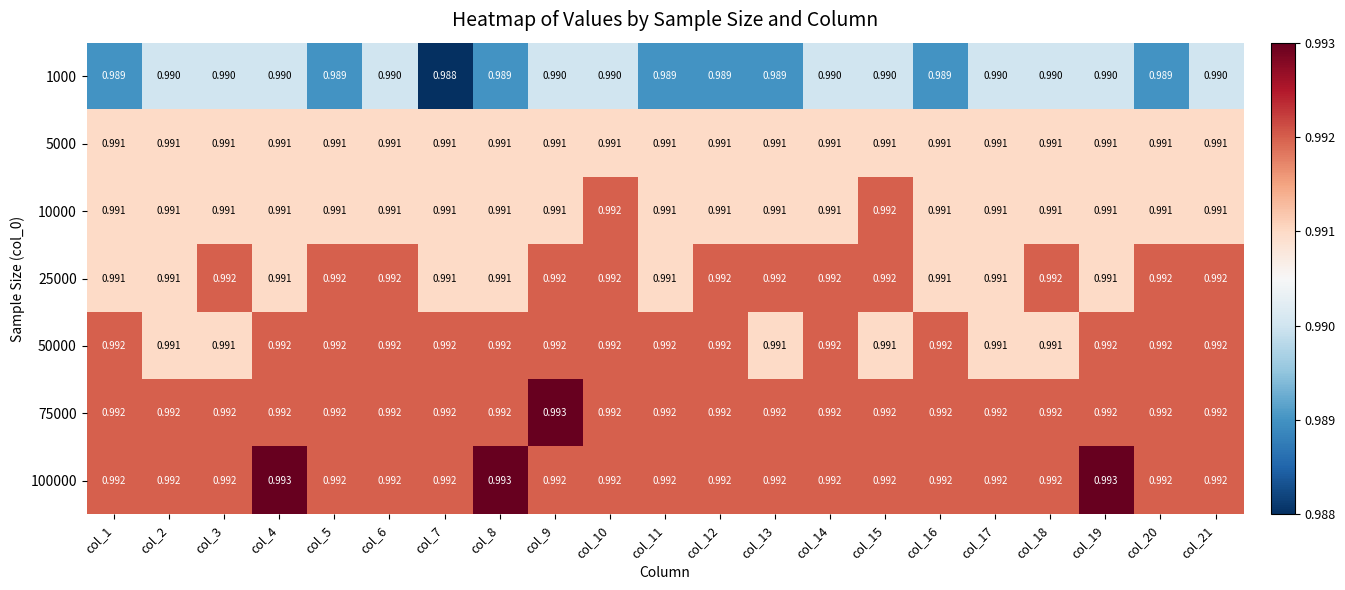

List the series in order of their peak value, highest first.

75000, 100000, 10000, 25000, 50000, 5000, 1000